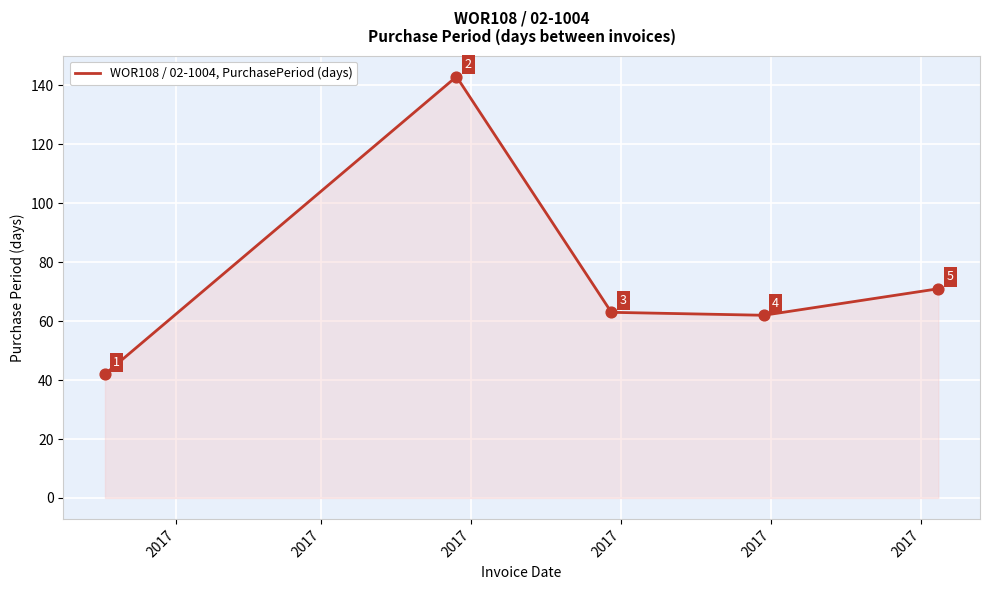

How many interior local peaks (higher than both neighbors) does the data have?

1